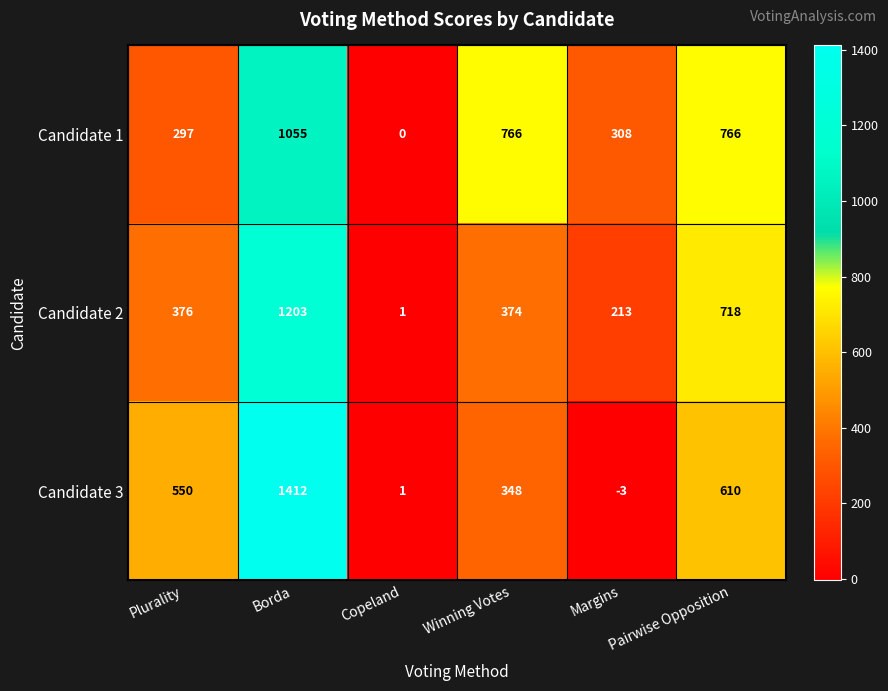

What is the approximate value of Candidate 2 at Borda, to the nearest 50?

1200